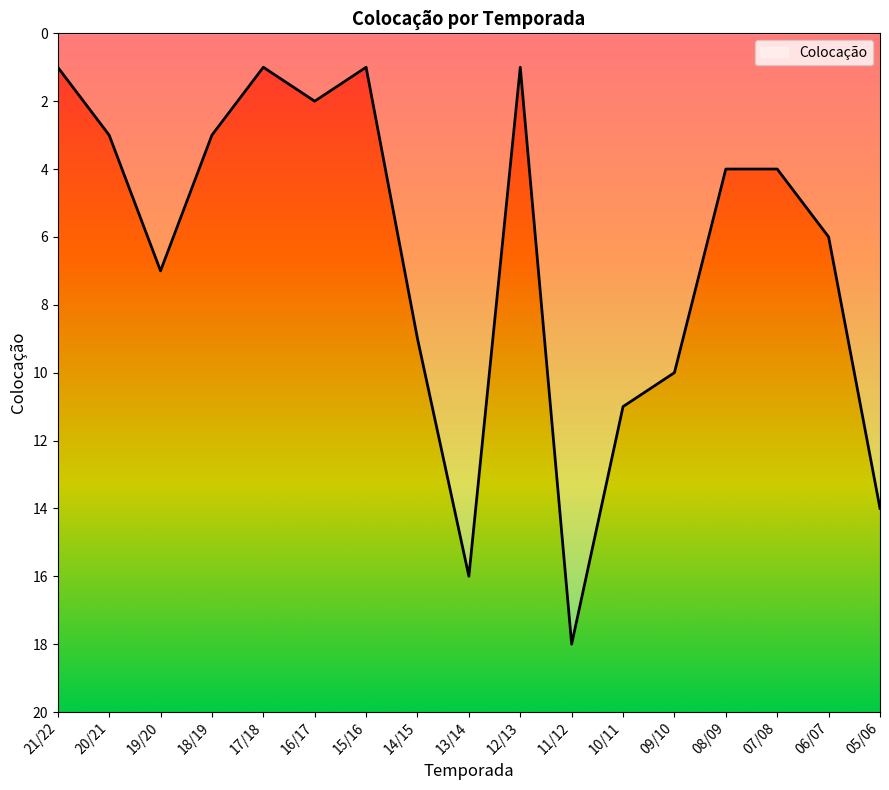

Reading left to right, list all the values displayed in this chart.

21/22=1	20/21=3	19/20=7	18/19=3	17/18=1	16/17=2	15/16=1	14/15=9	13/14=16	12/13=1	11/12=18	10/11=11	09/10=10	08/09=4	07/08=4	06/07=6	05/06=14